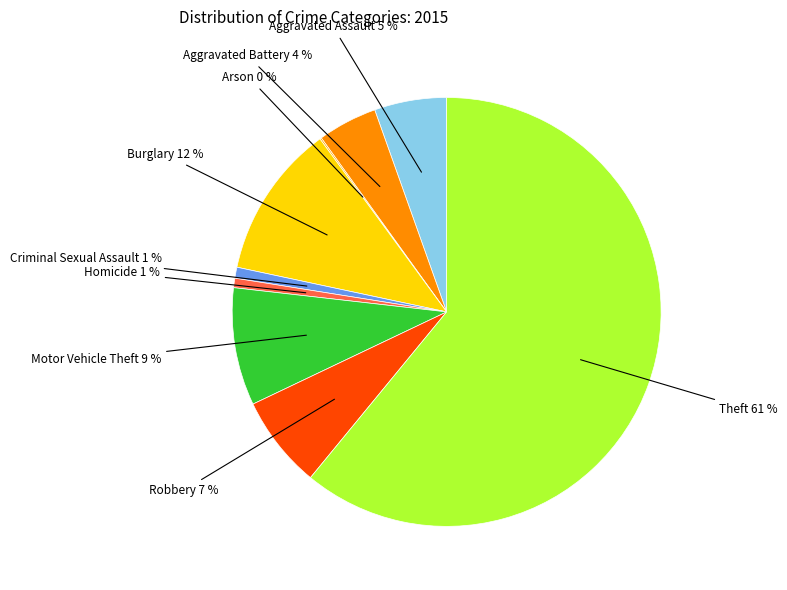

To the nearest percent, what is the average slice percentage?

11%